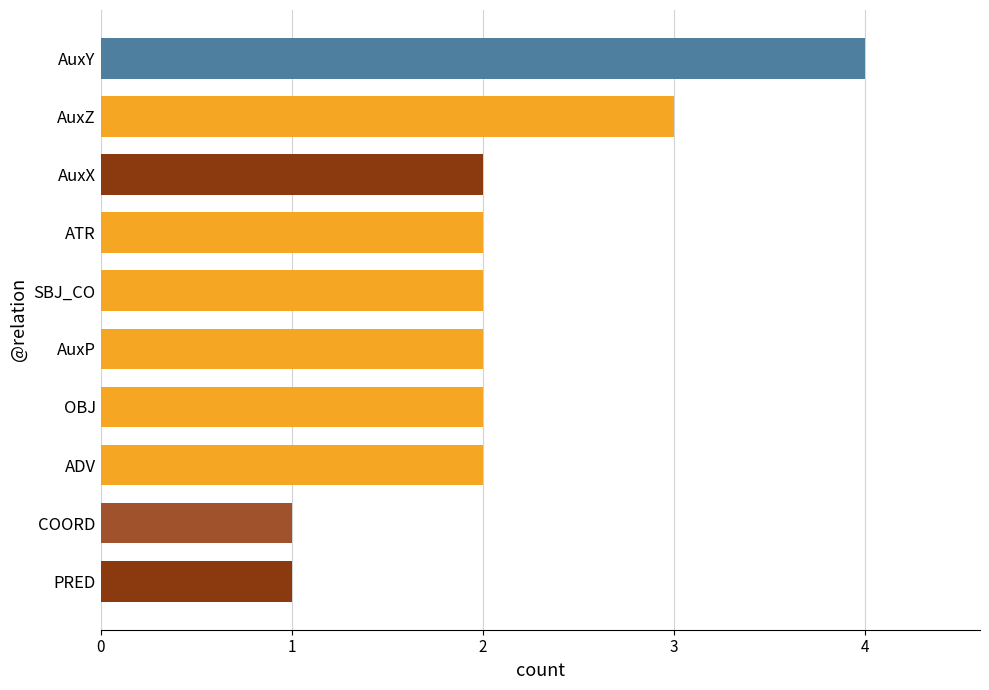

Reading top to bottom, transcribe all the data shown in this chart.

4	3	2	2	2	2	2	2	1	1